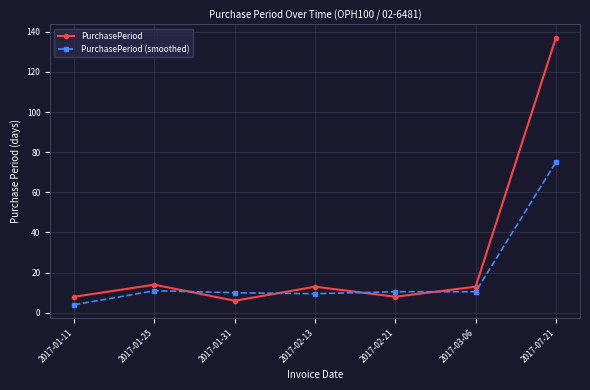

How many interior local valleys does the PurchasePeriod series have?

2